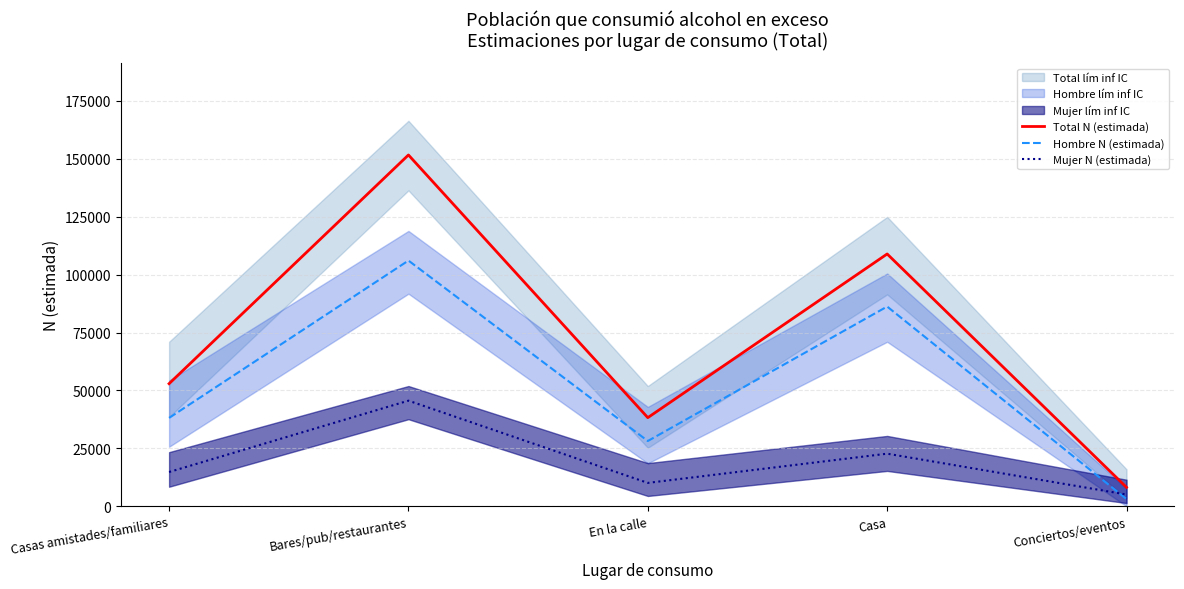

What position from the left is Casas amistades/familiares?

1